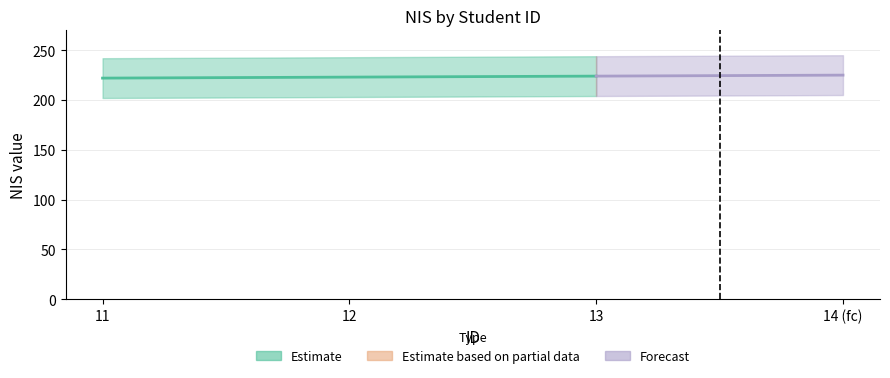

How many data points does each series have?

3